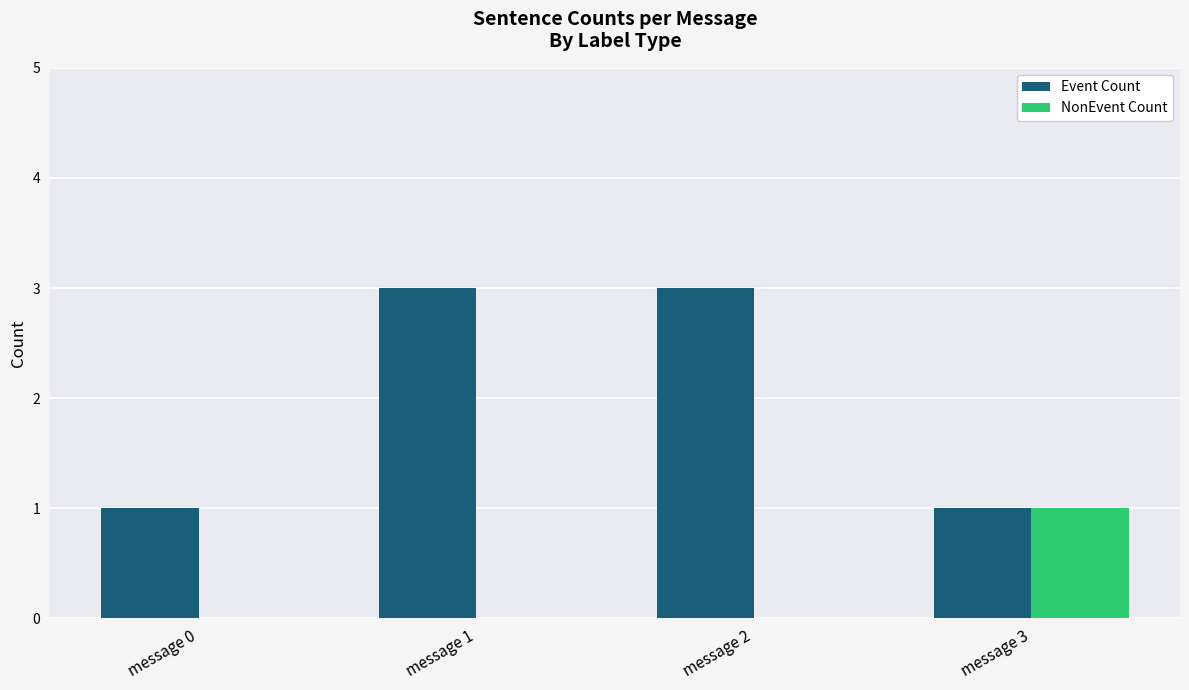

Count the Event Count values in the range 1 to 3.

4